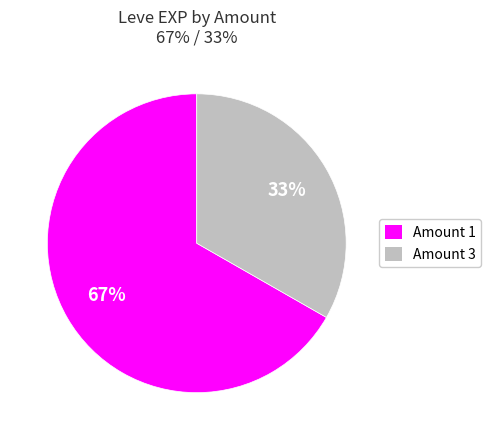

True or false: Amount 3 accounts for 47% of the total.

False